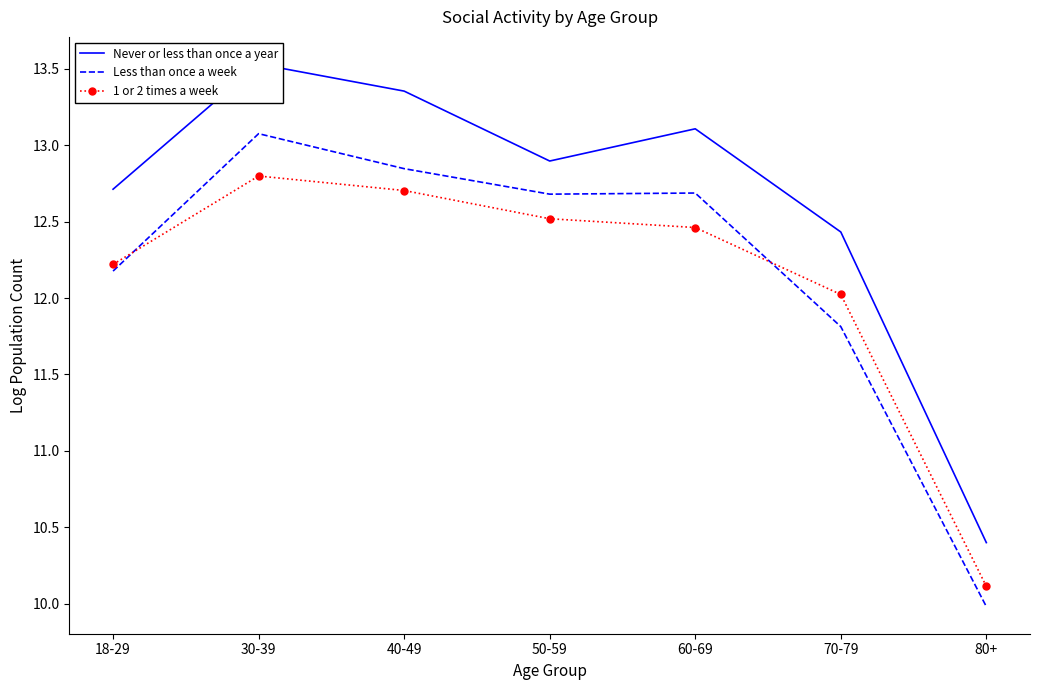

Between 70-79 and 18-29, which is larger?

18-29